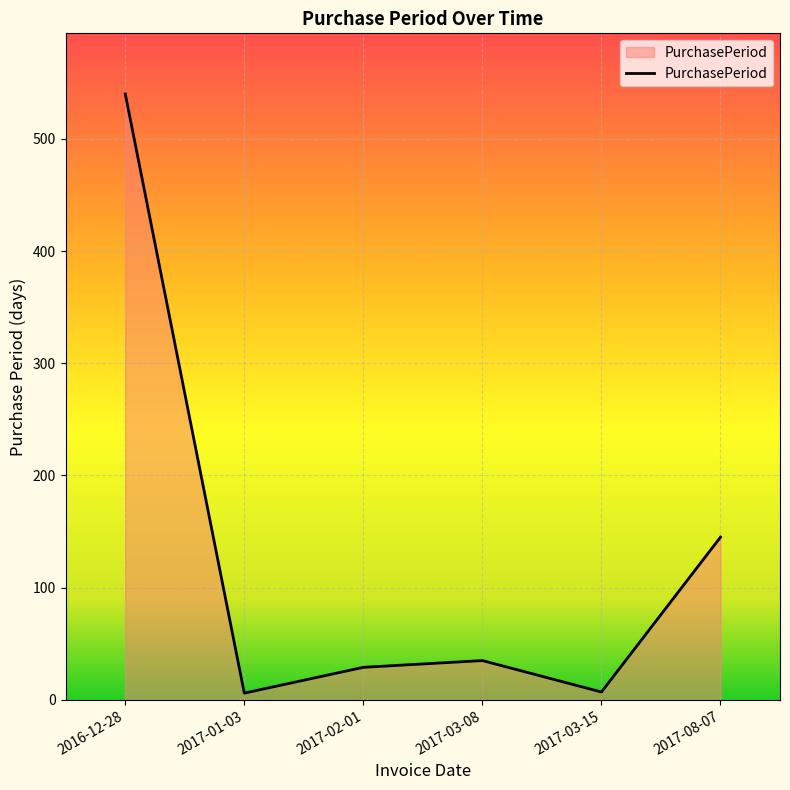

What is the average value?

127